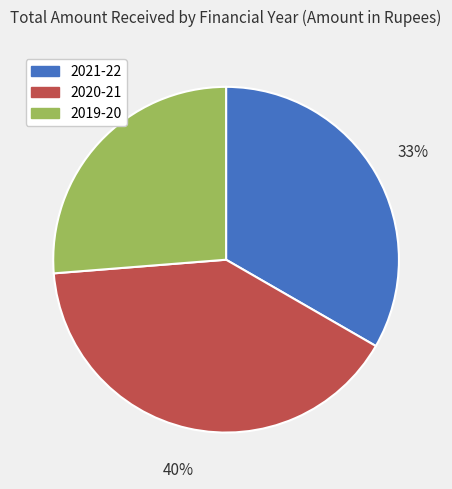

Combined, do 2021-22 and 2020-21 account for over 50%?

Yes